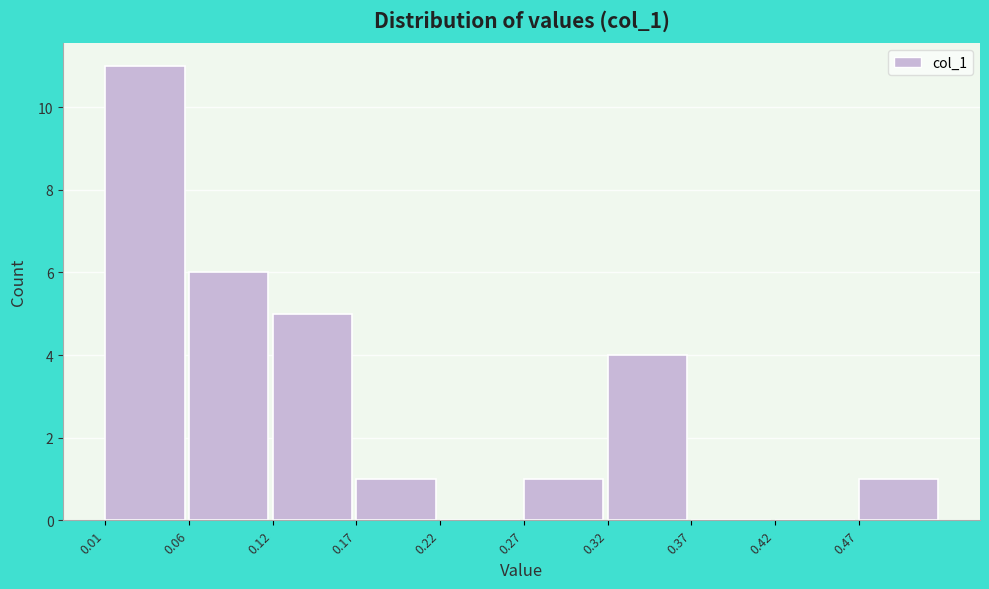

What is the height of the bar covering 0.12 to 0.17 on the x-axis? Neither the bar edges nor the heights are printed on the chart, so give them approximately, as read against the axes.

5